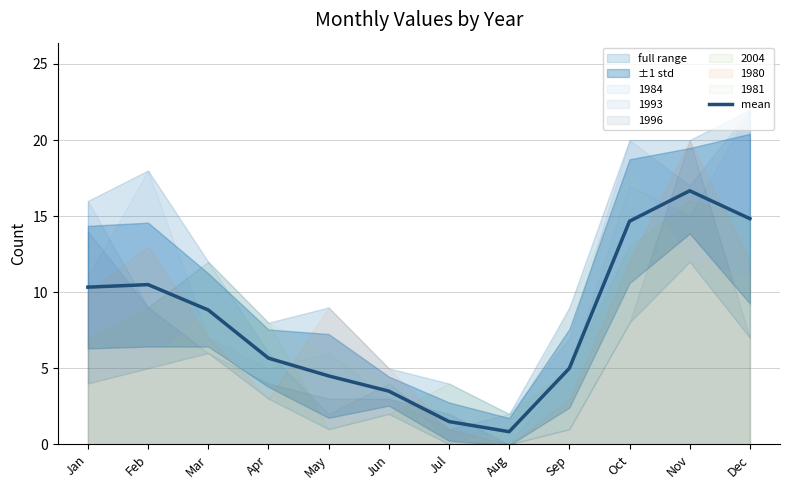

Rank the categories by value from lowest to highest.

Aug, Jul, Jun, May, Sep, Apr, Mar, Jan, Feb, Oct, Dec, Nov